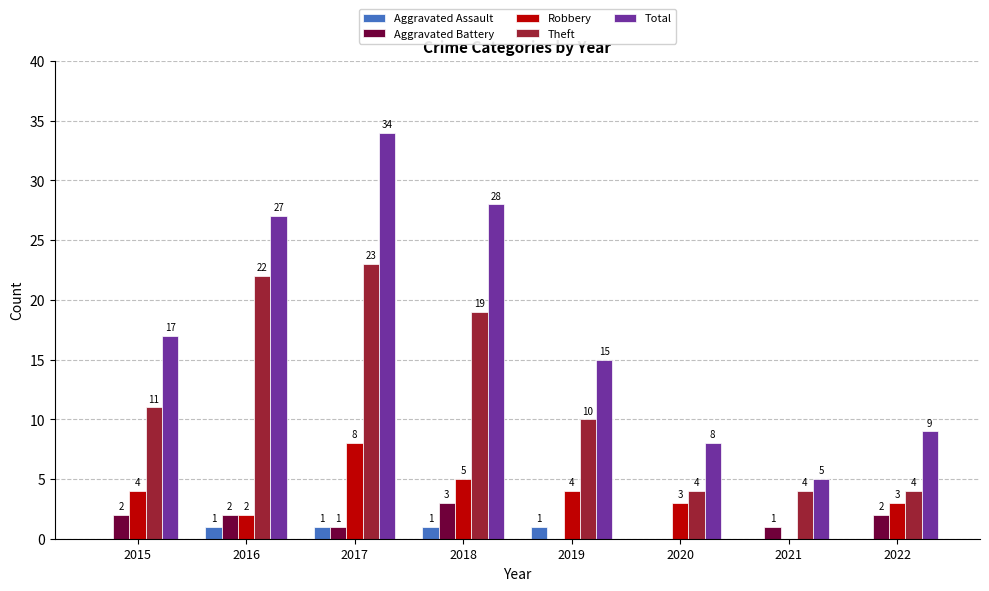

What value does the Total series have at 2017?

34